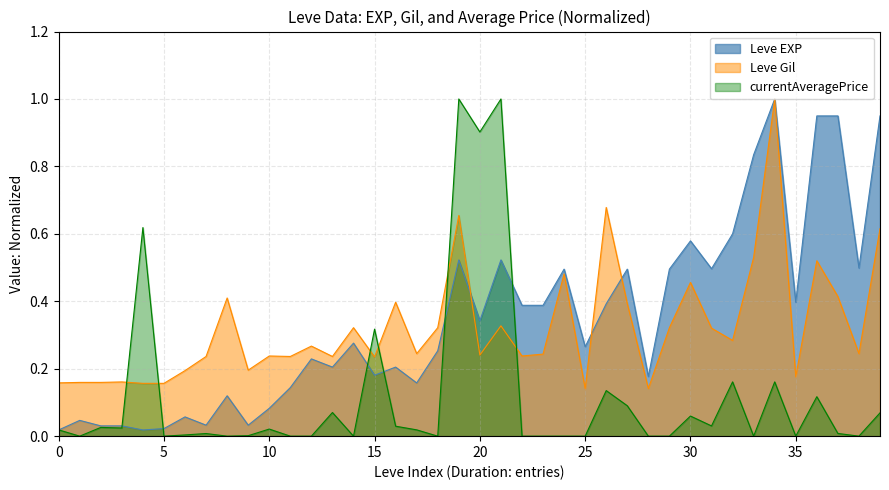

The value of Leve Gil at 25 is 0.2. True or false?

False